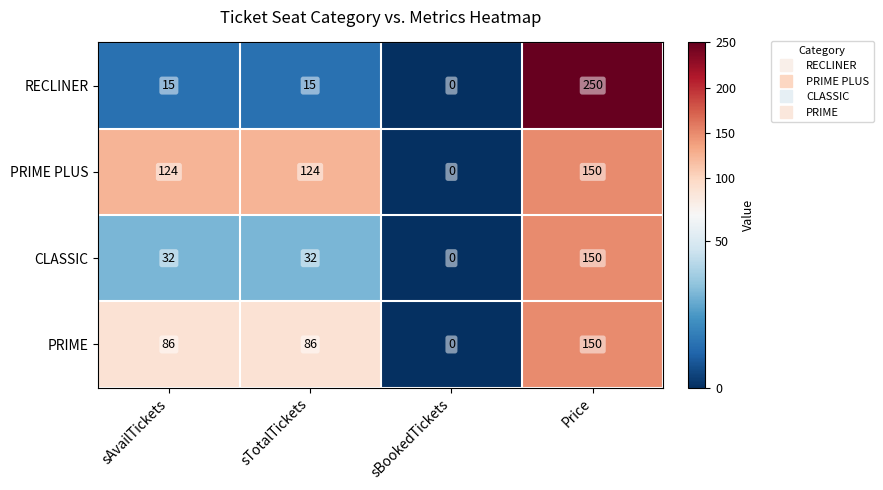

What is the difference between the PRIME PLUS values at sTotalTickets and Price?

26